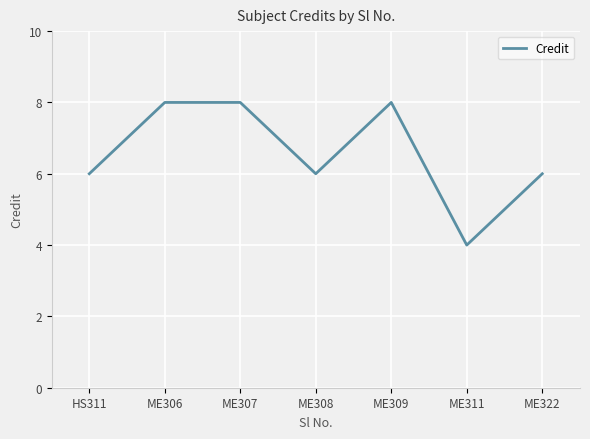

Is it true that the value at ME308 is 6?

True